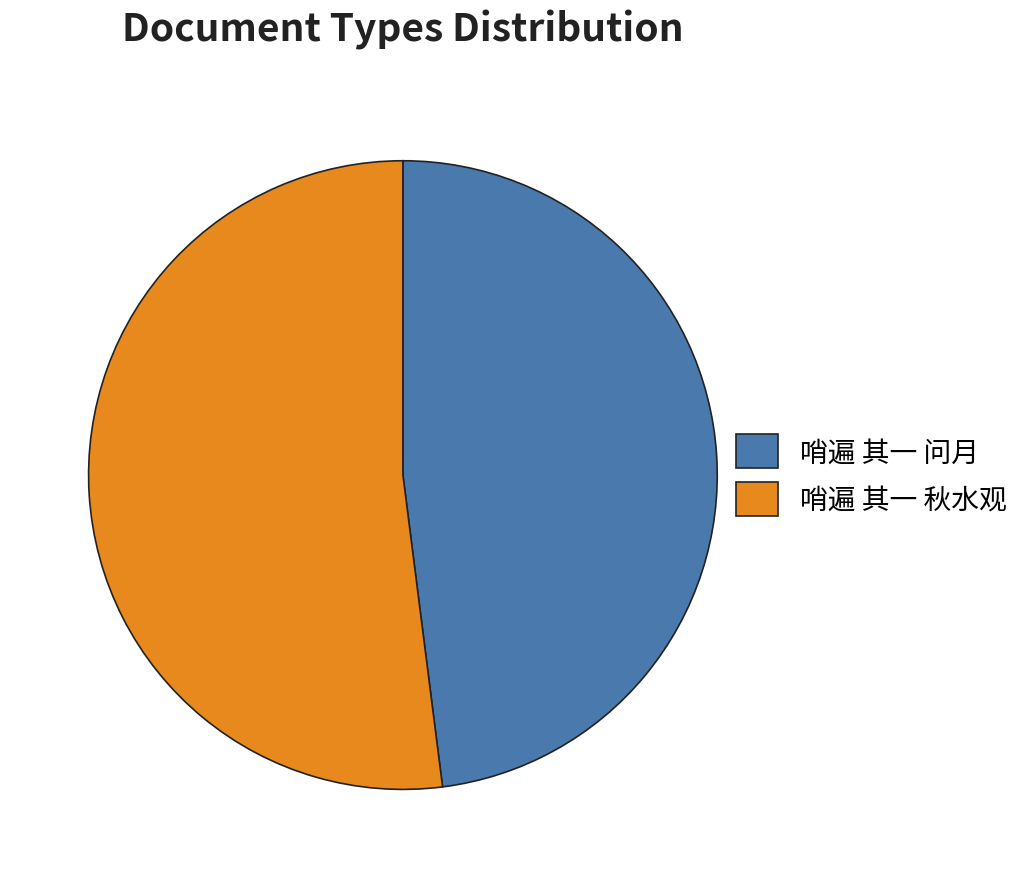

Rank the categories by value from lowest to highest.

哨遍 其一 问月, 哨遍 其一 秋水观